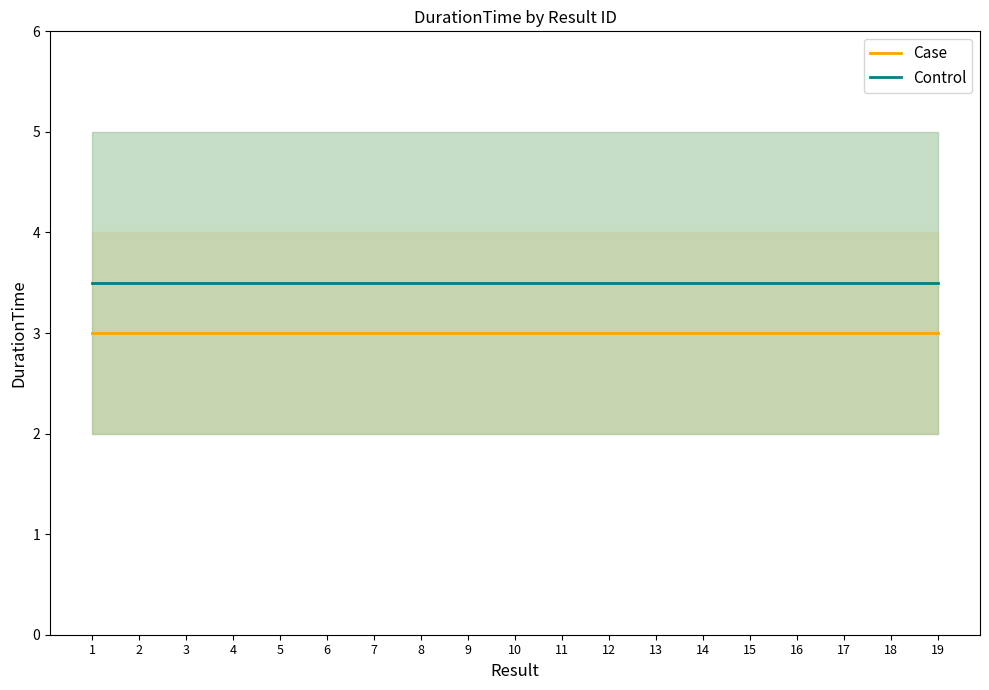

What is the spread (max minus min) of values at 10?

0.5